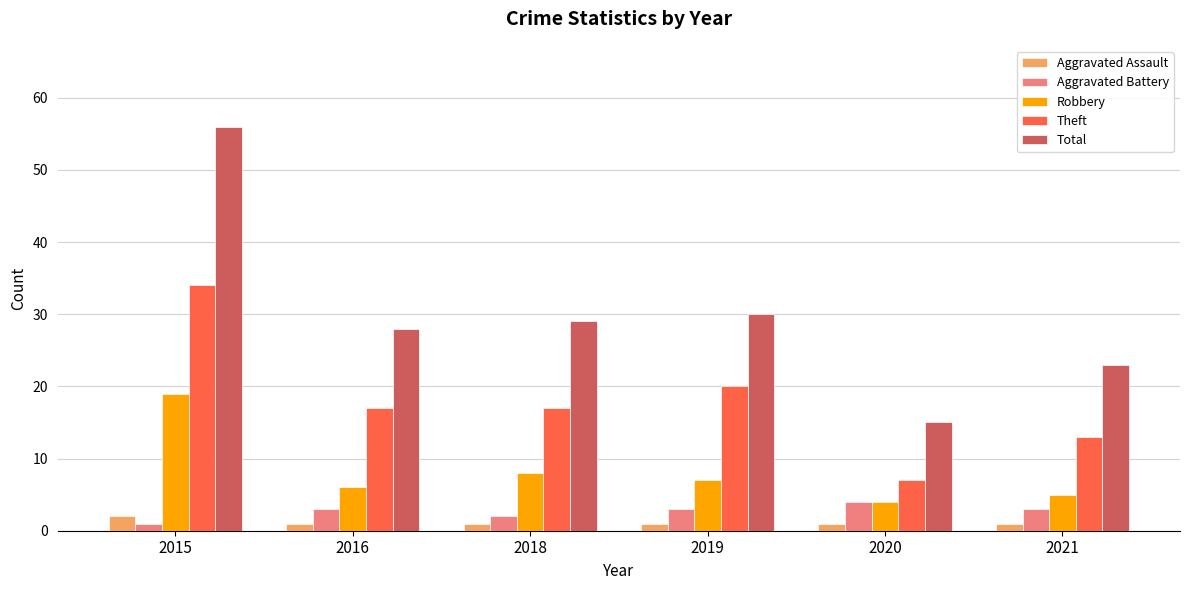

Reading right to left, what are all the values shown in this chart?

Aggravated Assault: 2021=1	2020=1	2019=1	2018=1	2016=1	2015=2
Aggravated Battery: 2021=3	2020=4	2019=3	2018=2	2016=3	2015=1
Robbery: 2021=5	2020=4	2019=7	2018=8	2016=6	2015=19
Theft: 2021=13	2020=7	2019=20	2018=17	2016=17	2015=34
Total: 2021=23	2020=15	2019=30	2018=29	2016=28	2015=56